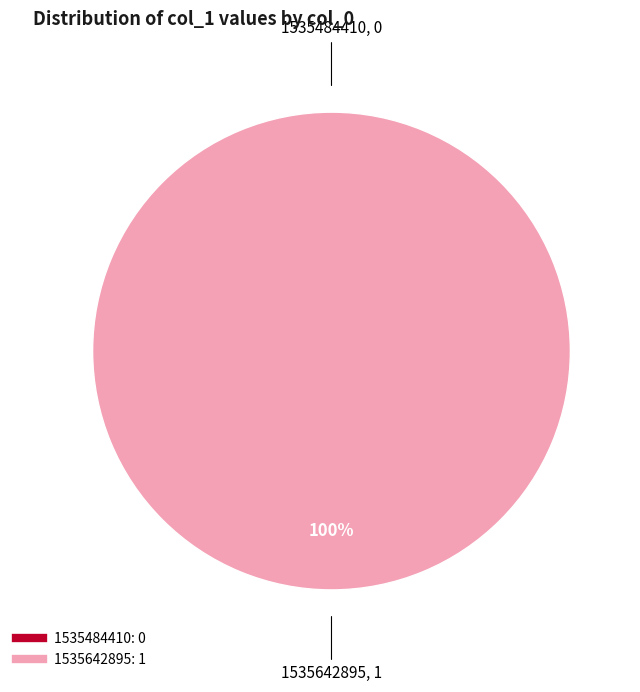

What is the total percentage of 1535484410 and 1535642895?

100.0%